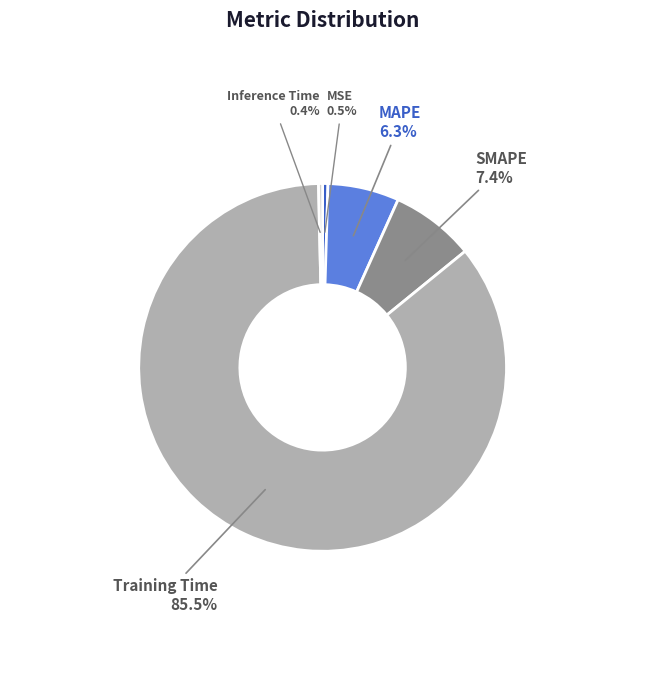

Does Training Time represent more than half of the total?

Yes